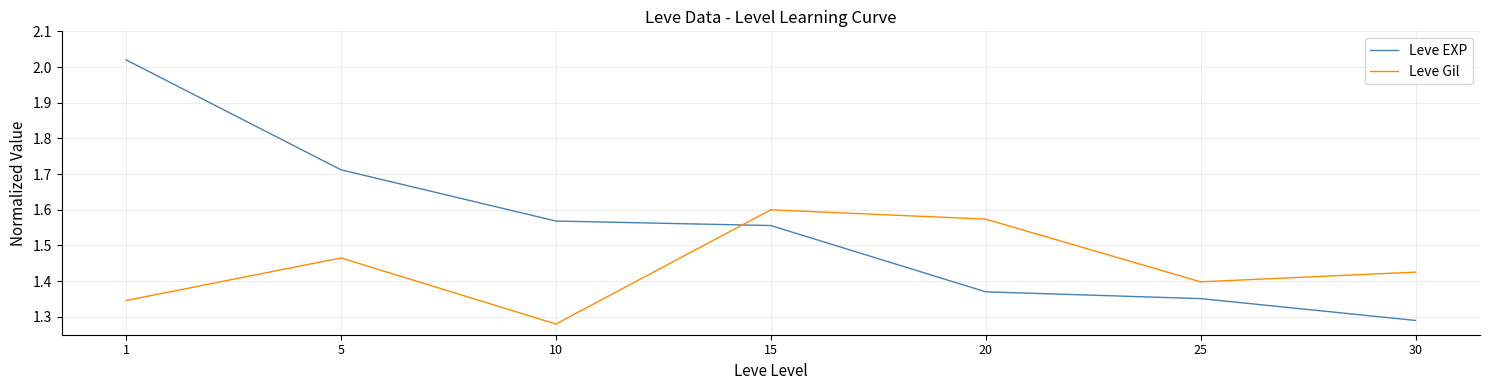

The Leve EXP series shows 2.7 at 10. True or false?

False